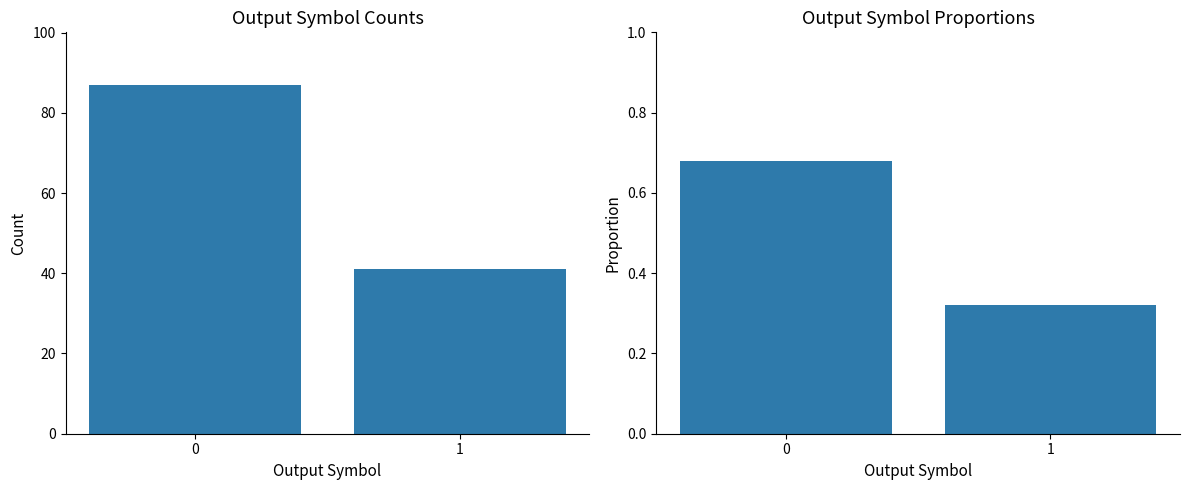

Which series has the largest total across all categories?

Count